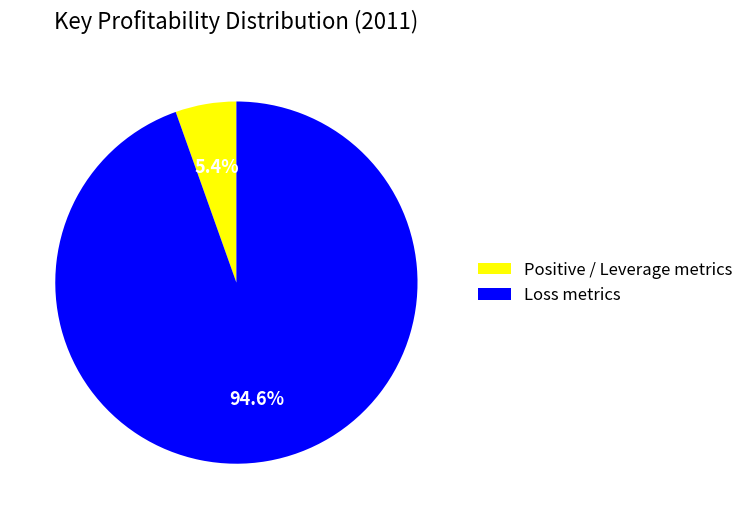

Which slice is the largest?

Loss metrics